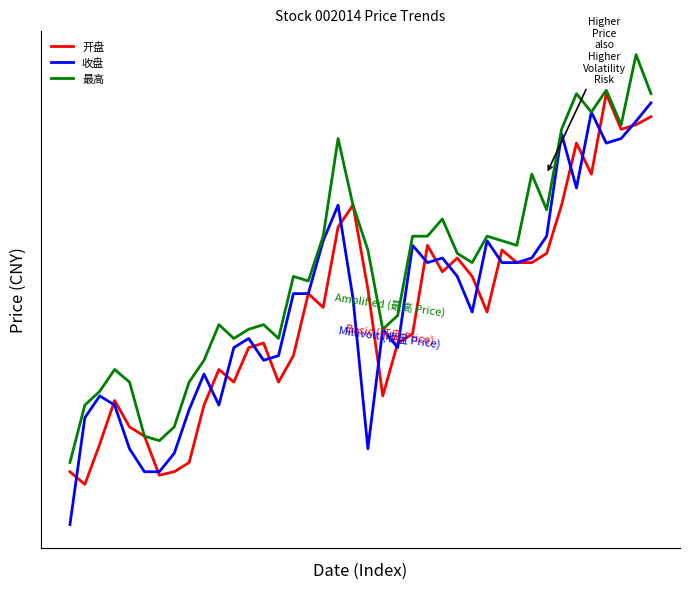

At which category does 最高 reach its first local peak?

3